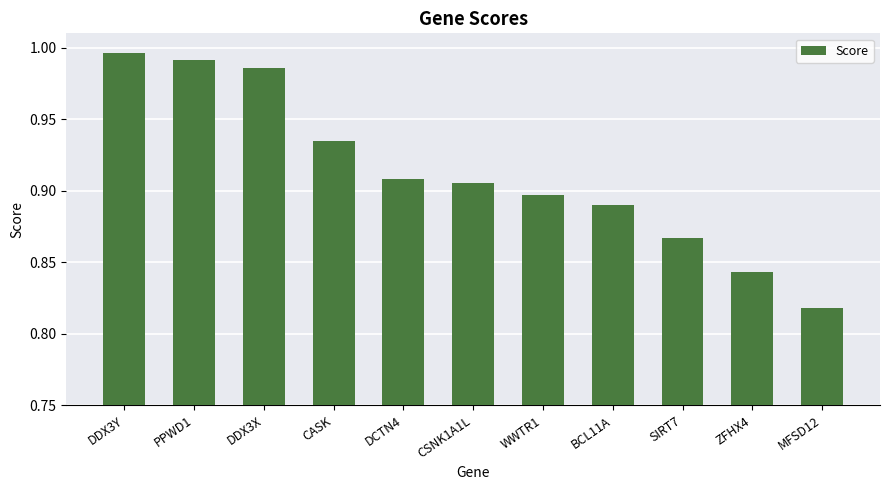

What is the difference between the maximum and minimum values?

0.2